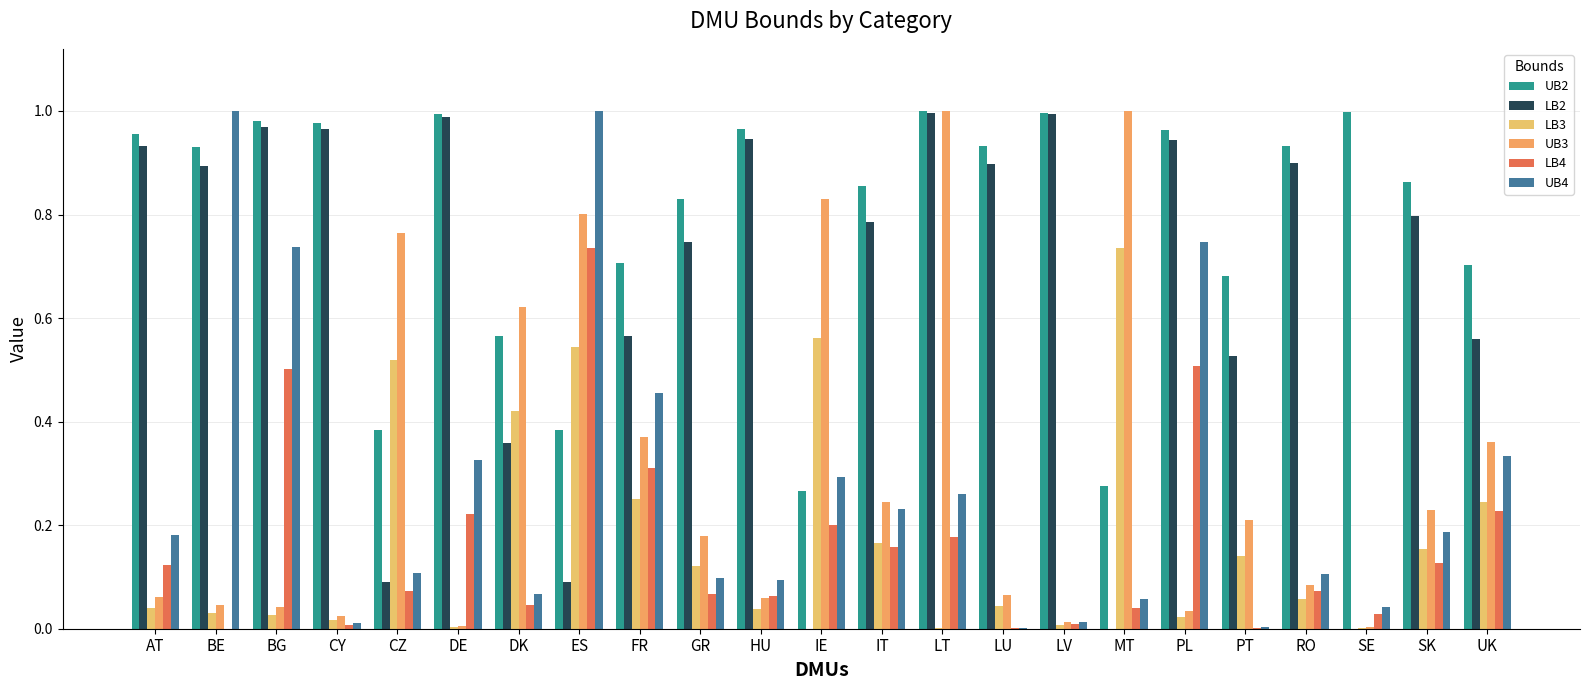

What is the average value of the LB2 series?

0.6